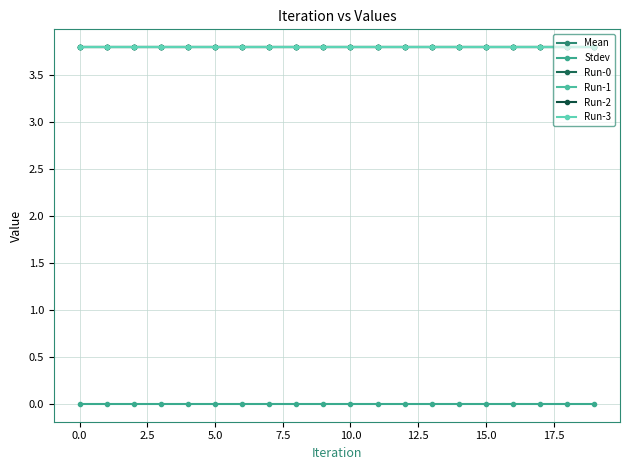

Does the chart have visible grid lines?

Yes